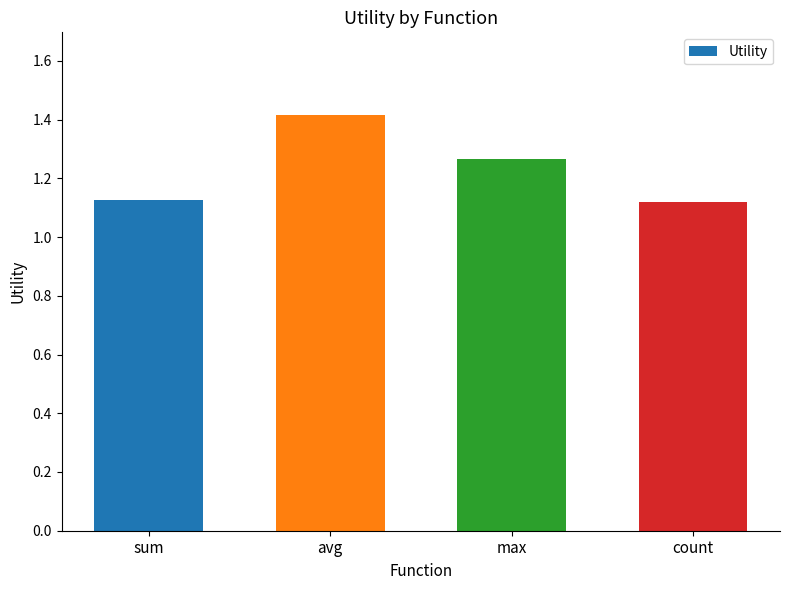

True or false: the data shows 1.8 at sum.

False